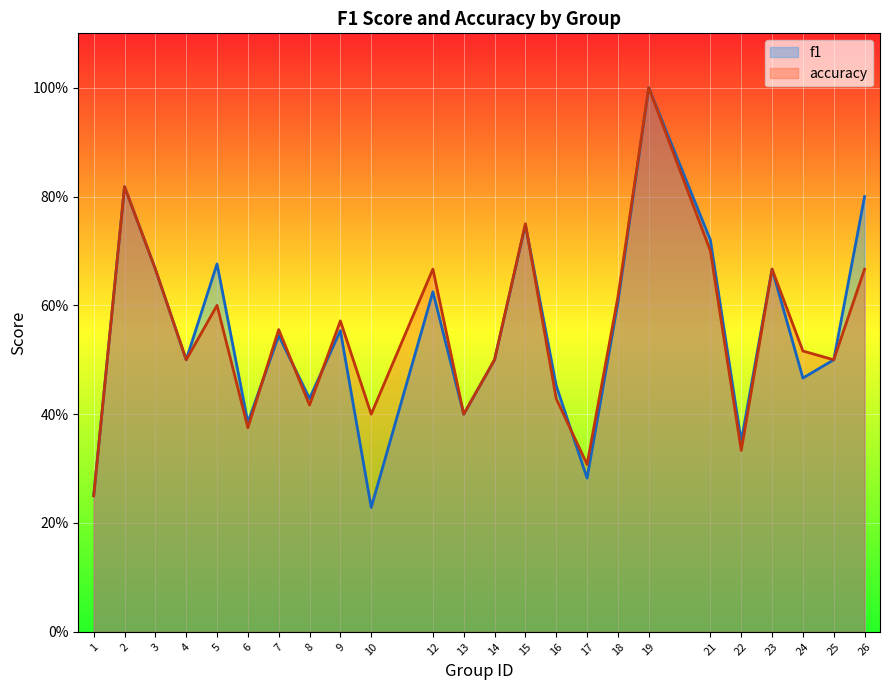

At 7, list the series in order from largest to smallest.

accuracy, f1